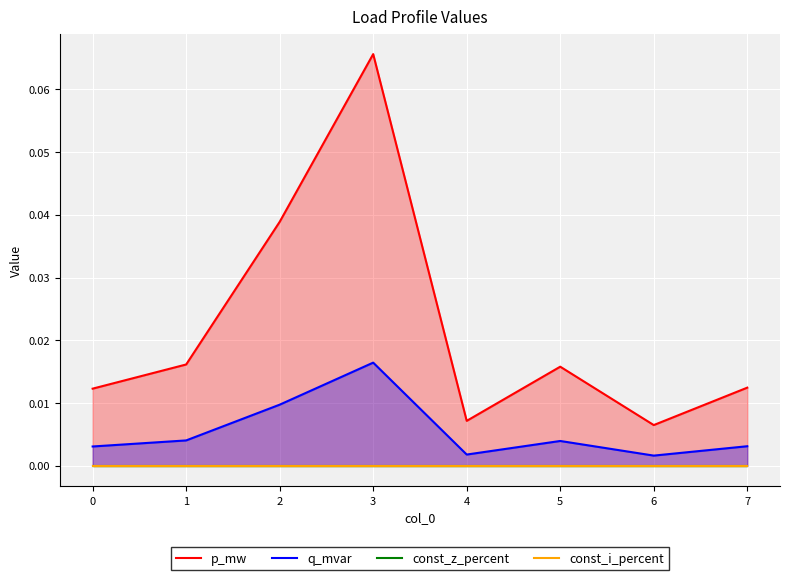

Which series has the largest total across all categories?

p_mw